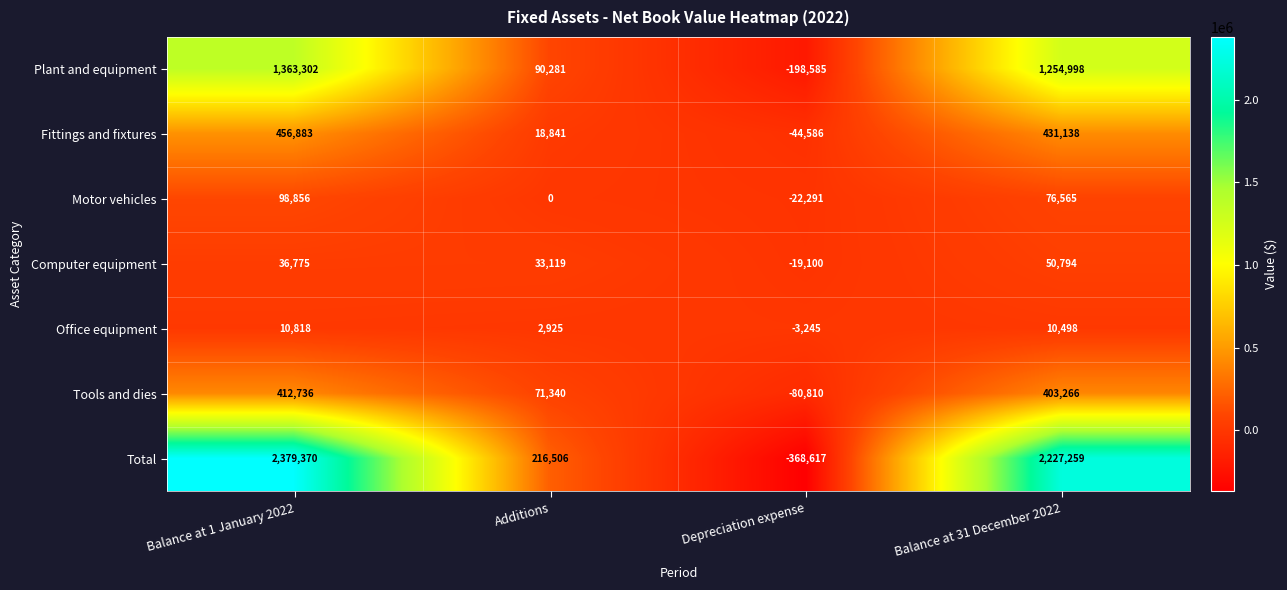

What is the minimum value shown in the chart?

-368617